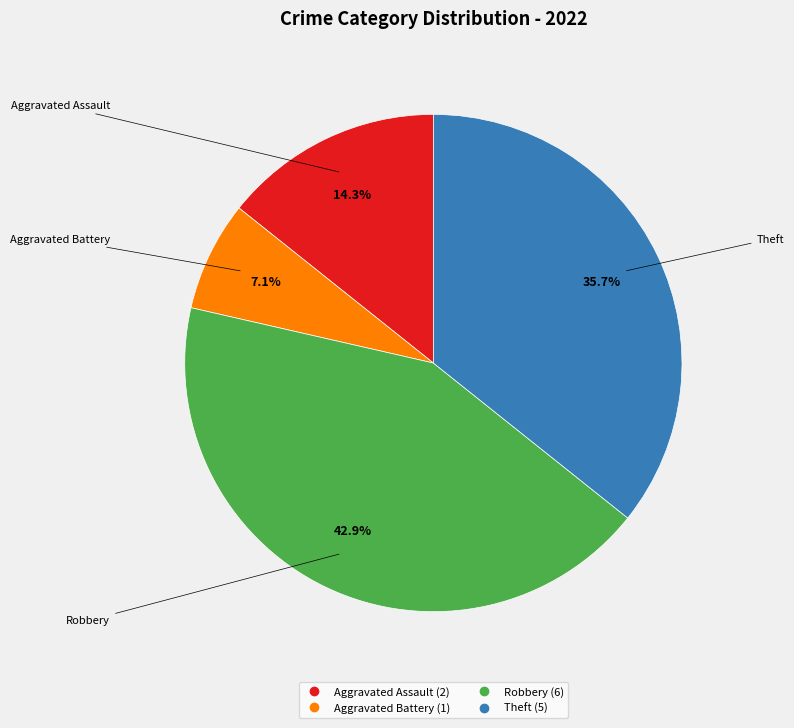

How many slices are in this pie chart?

4